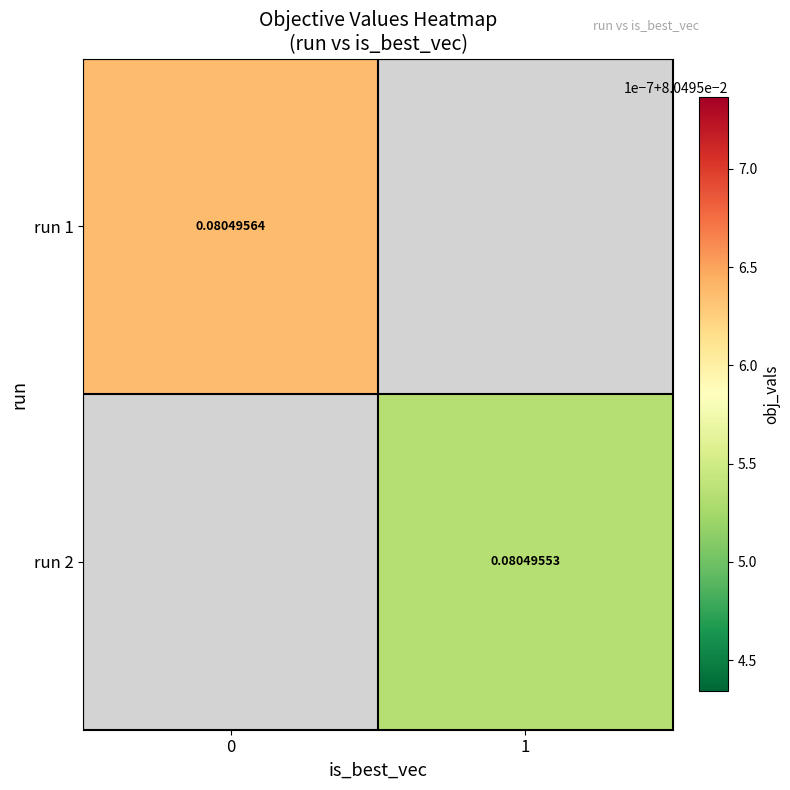

Is the value of run 1 at 0 greater than the value of run 2 at 1?

Yes